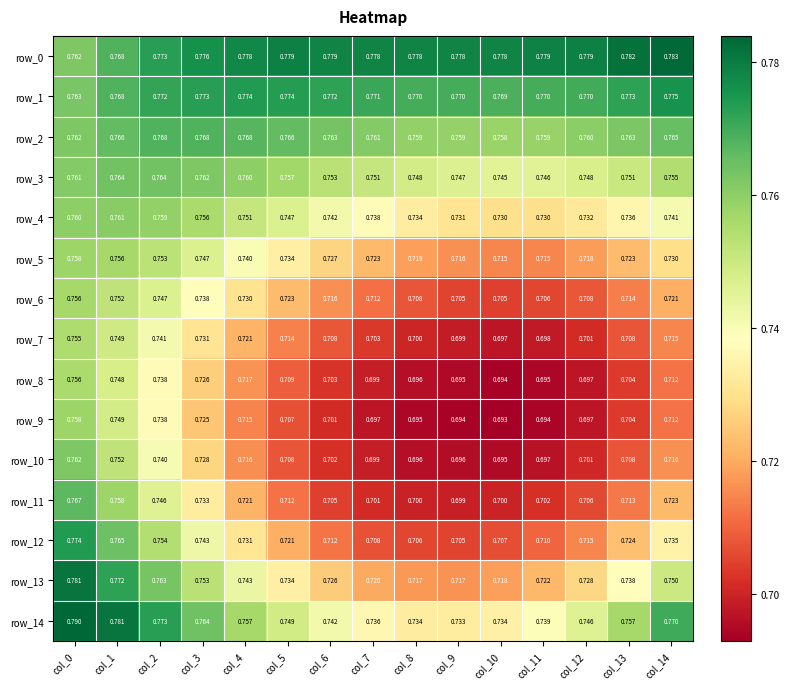

What is the maximum value shown in the chart?

0.8